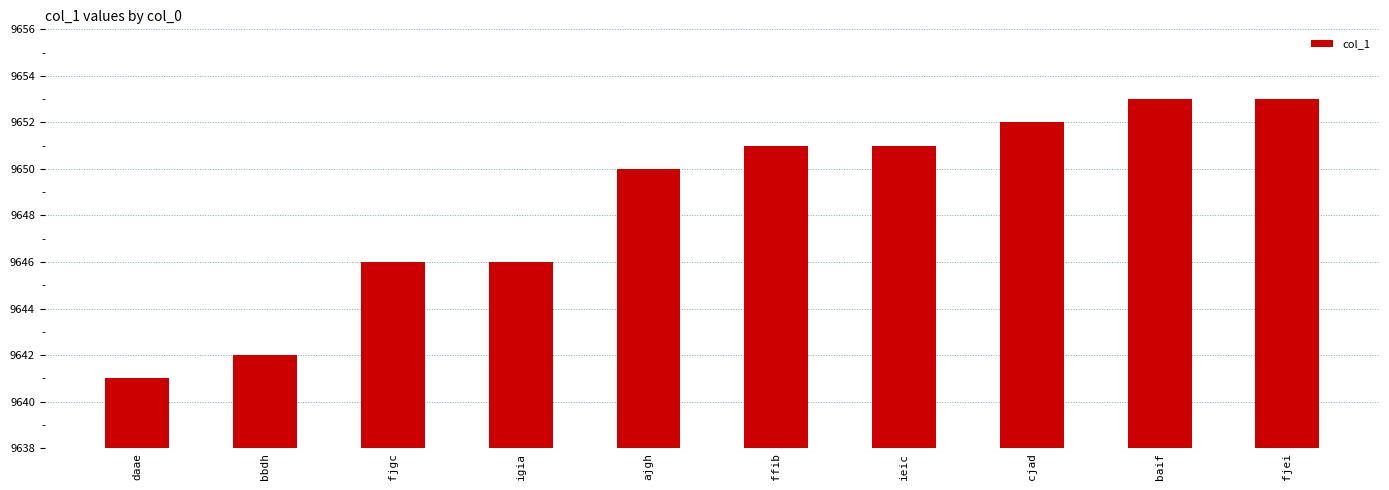

What is the difference between the second highest and minimum values?

12